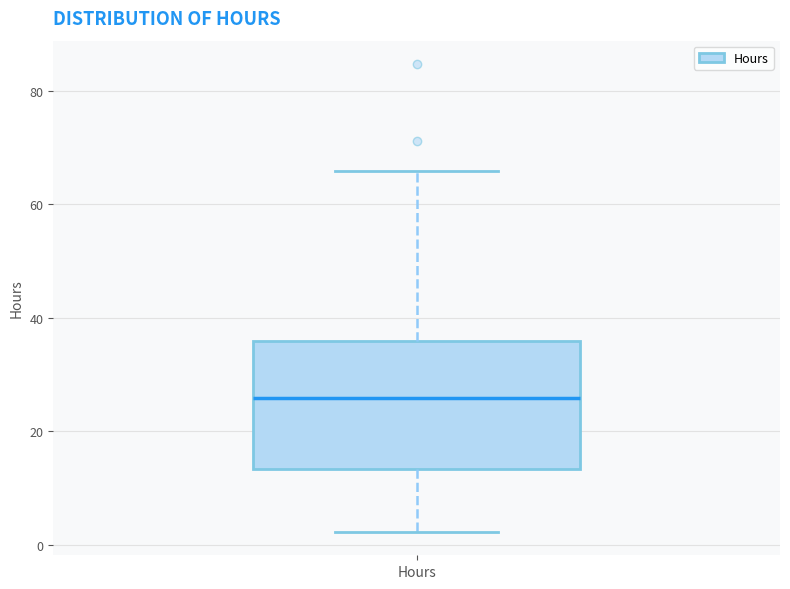

Transcribe this box plot: give where the median line is, the range the box spans, and where the two whiskers end, as read against the y-axis. The values are not printed on the chart, so give them approximately, as read against the axis.

median 26, box 14 to 36, whiskers 2 to 66